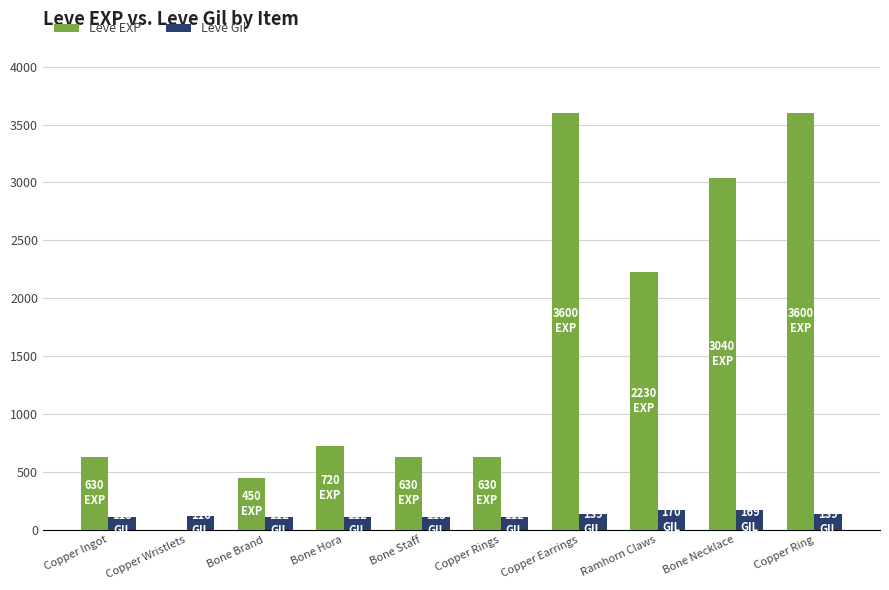

Are the bars horizontal?

No